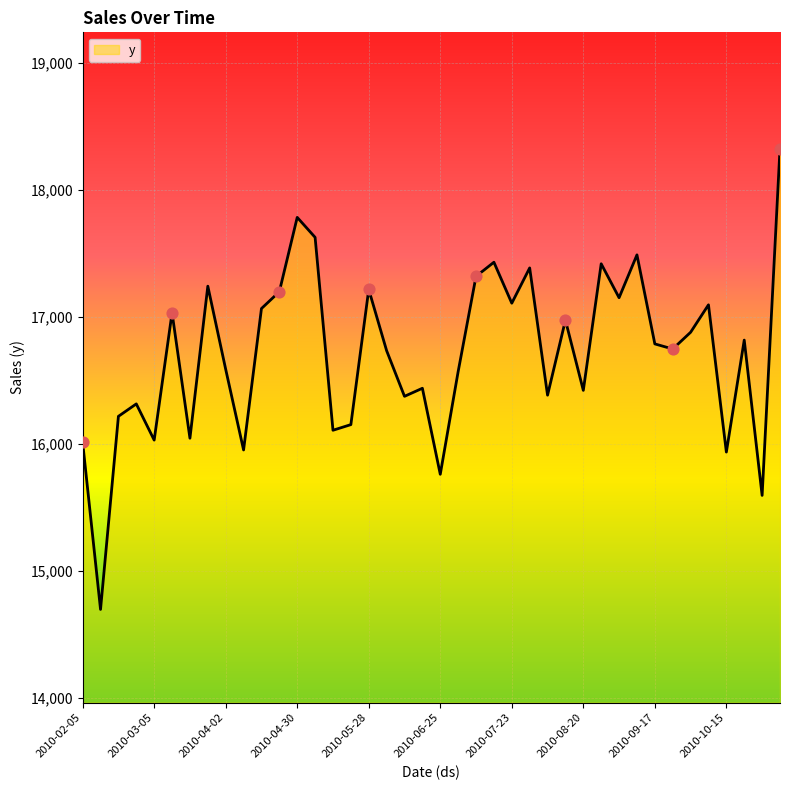

What is the difference between the maximum and minimum values?

3630.2